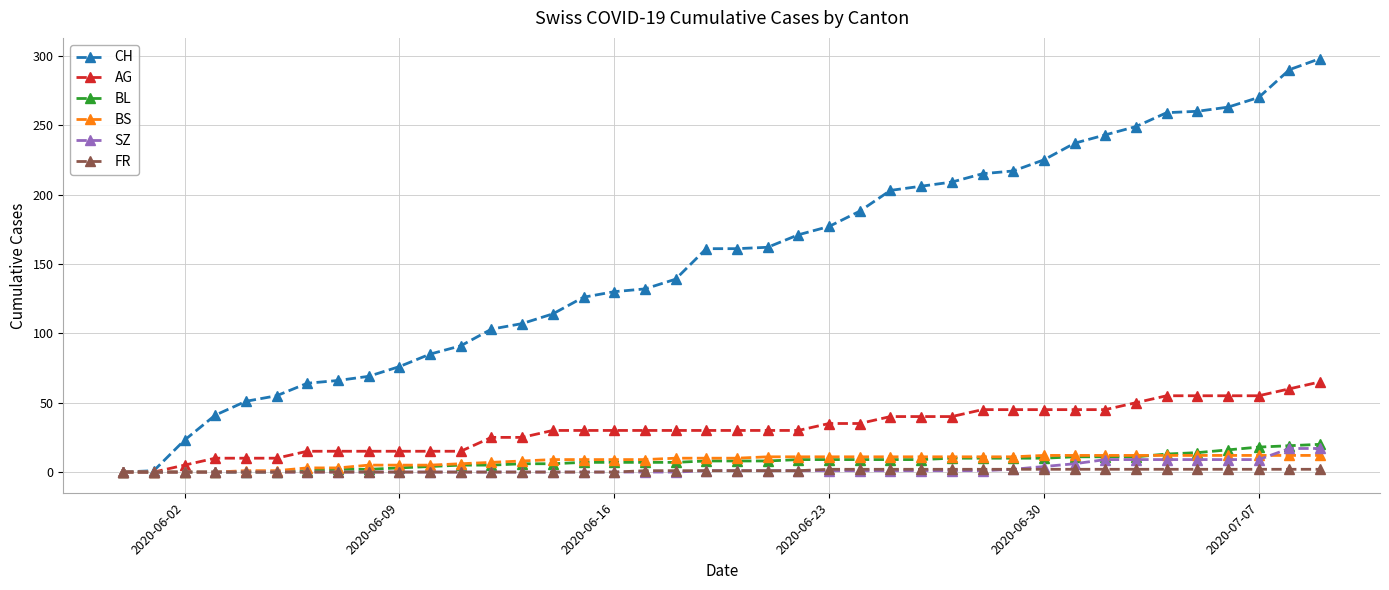

Which series has the largest range (max minus min)?

CH